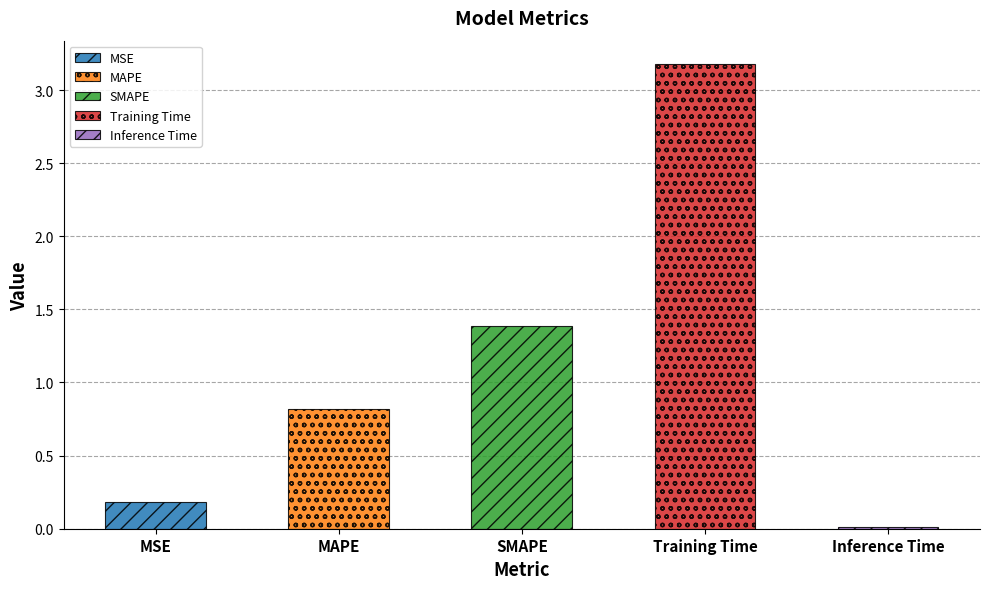

What is the label of the 5th bar from the right?

MSE